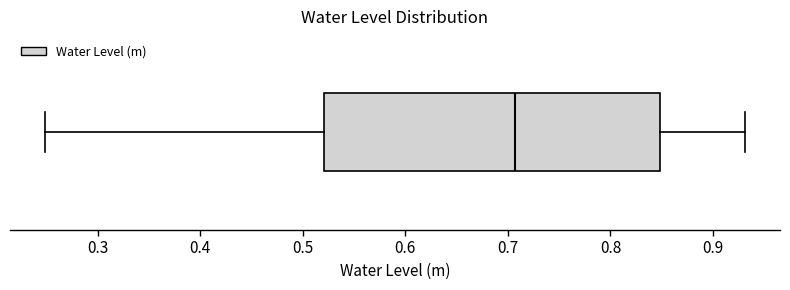

Where is the left edge of the box on the x-axis? The values are not printed on the chart, so give them approximately, as read against the axis.

0.52